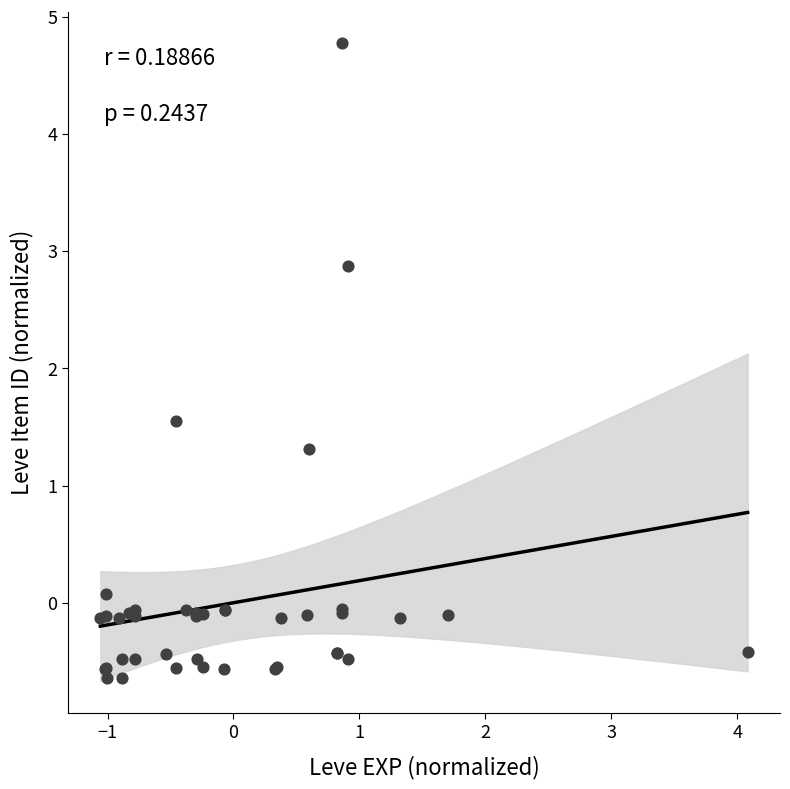

What Y value in the scatter plot is closest to 2?

1.5